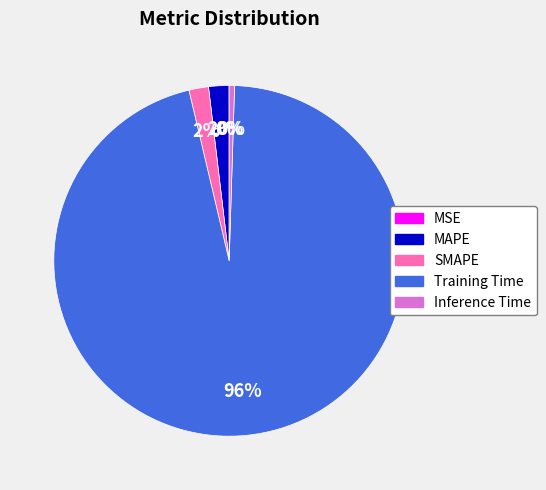

To the nearest percent, what is the combined percentage of Training Time and Inference Time?

96%